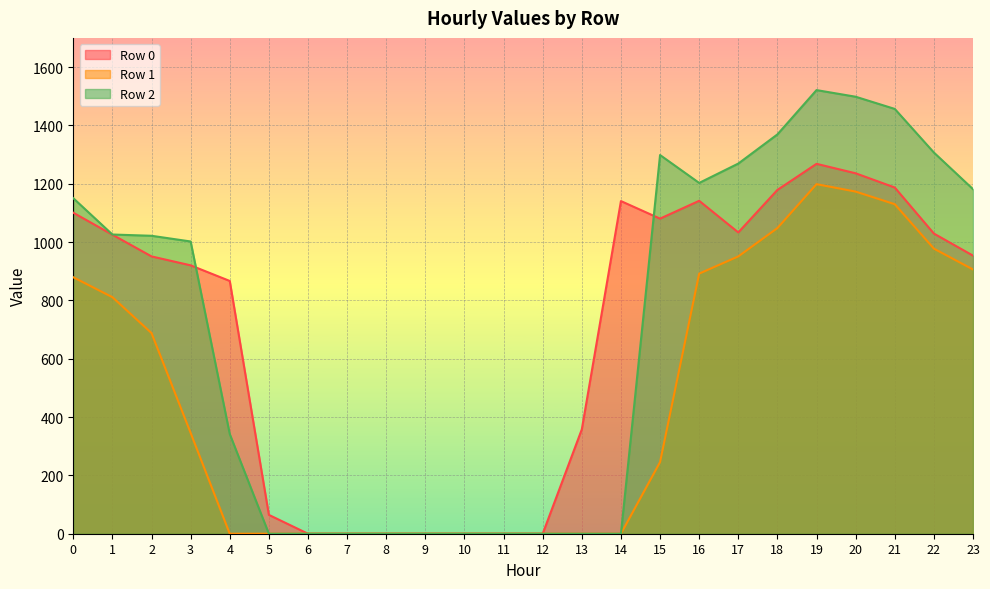

Is it true that Row 0 equals 0.0 at 8?

True